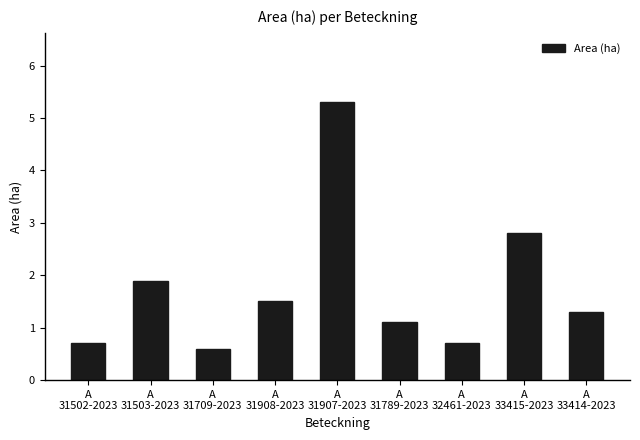

Reading left to right, extract all data points from this chart.

A
31502-2023=0.7	A
31503-2023=1.9	A
31709-2023=0.6	A
31908-2023=1.5	A
31907-2023=5.3	A
31789-2023=1.1	A
32461-2023=0.7	A
33415-2023=2.8	A
33414-2023=1.3